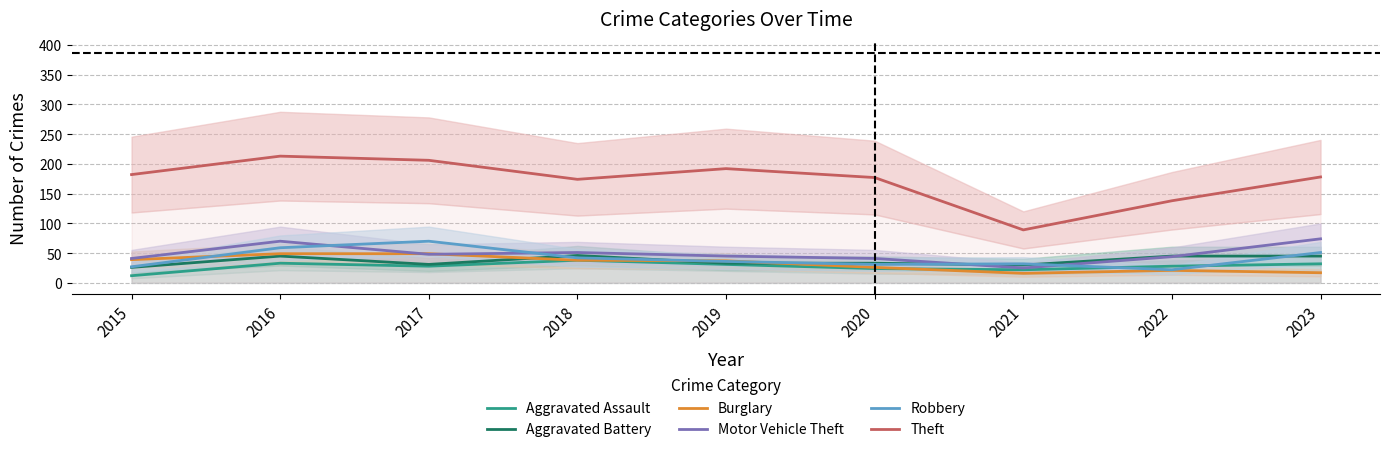

At which label does Burglary reach its minimum?

2021